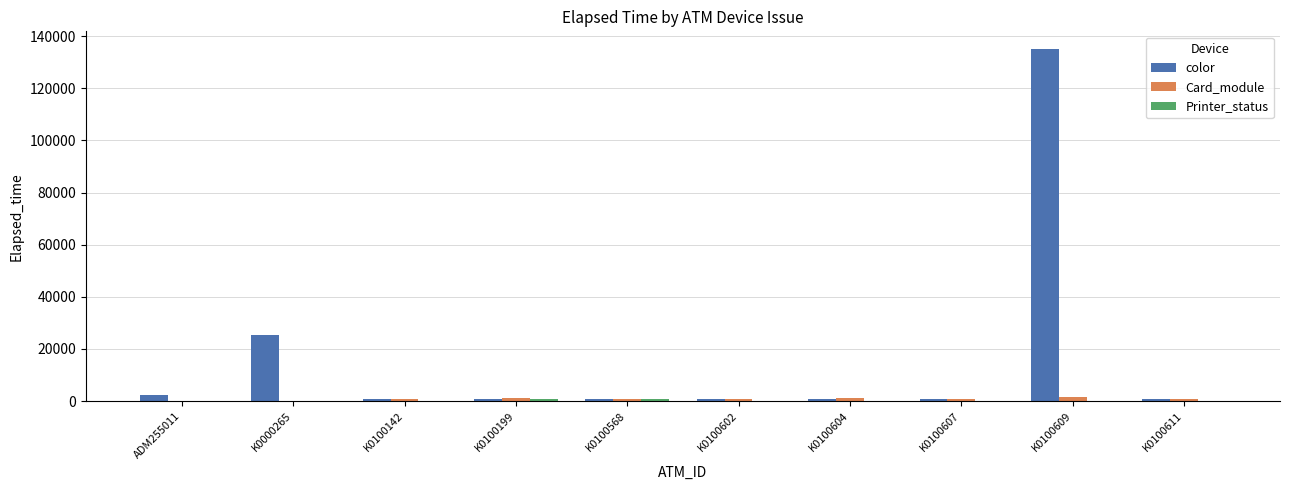

How many groups of bars are there?

10